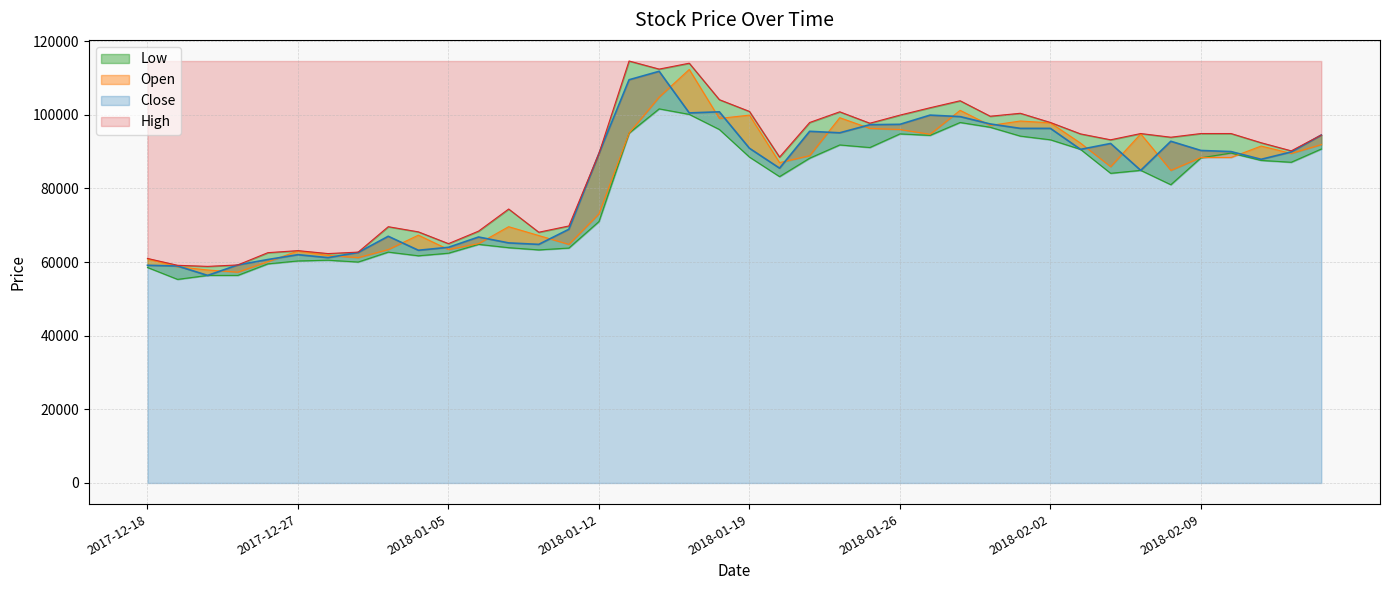

The value of Low at 2017-12-19 is 55294. True or false?

True